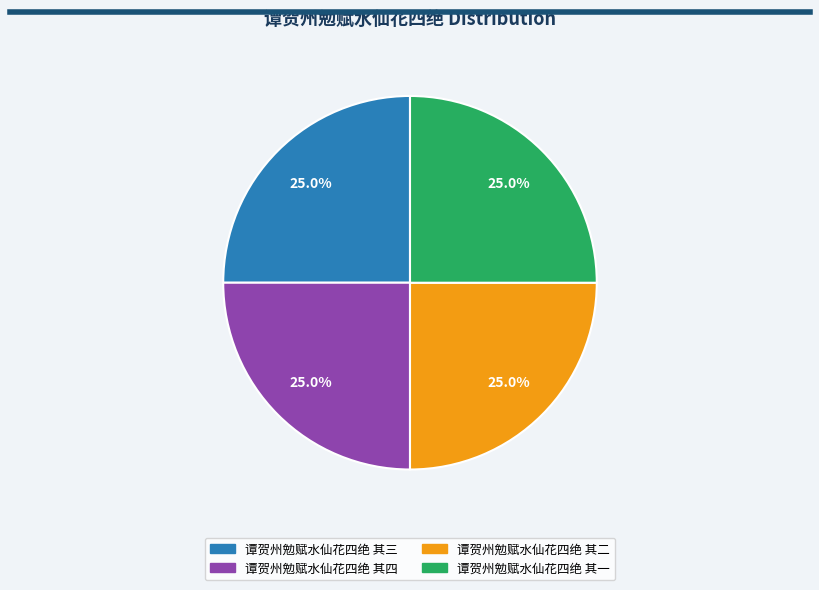

Is 谭贺州勉赋水仙花四绝 其三 the majority of the pie?

No